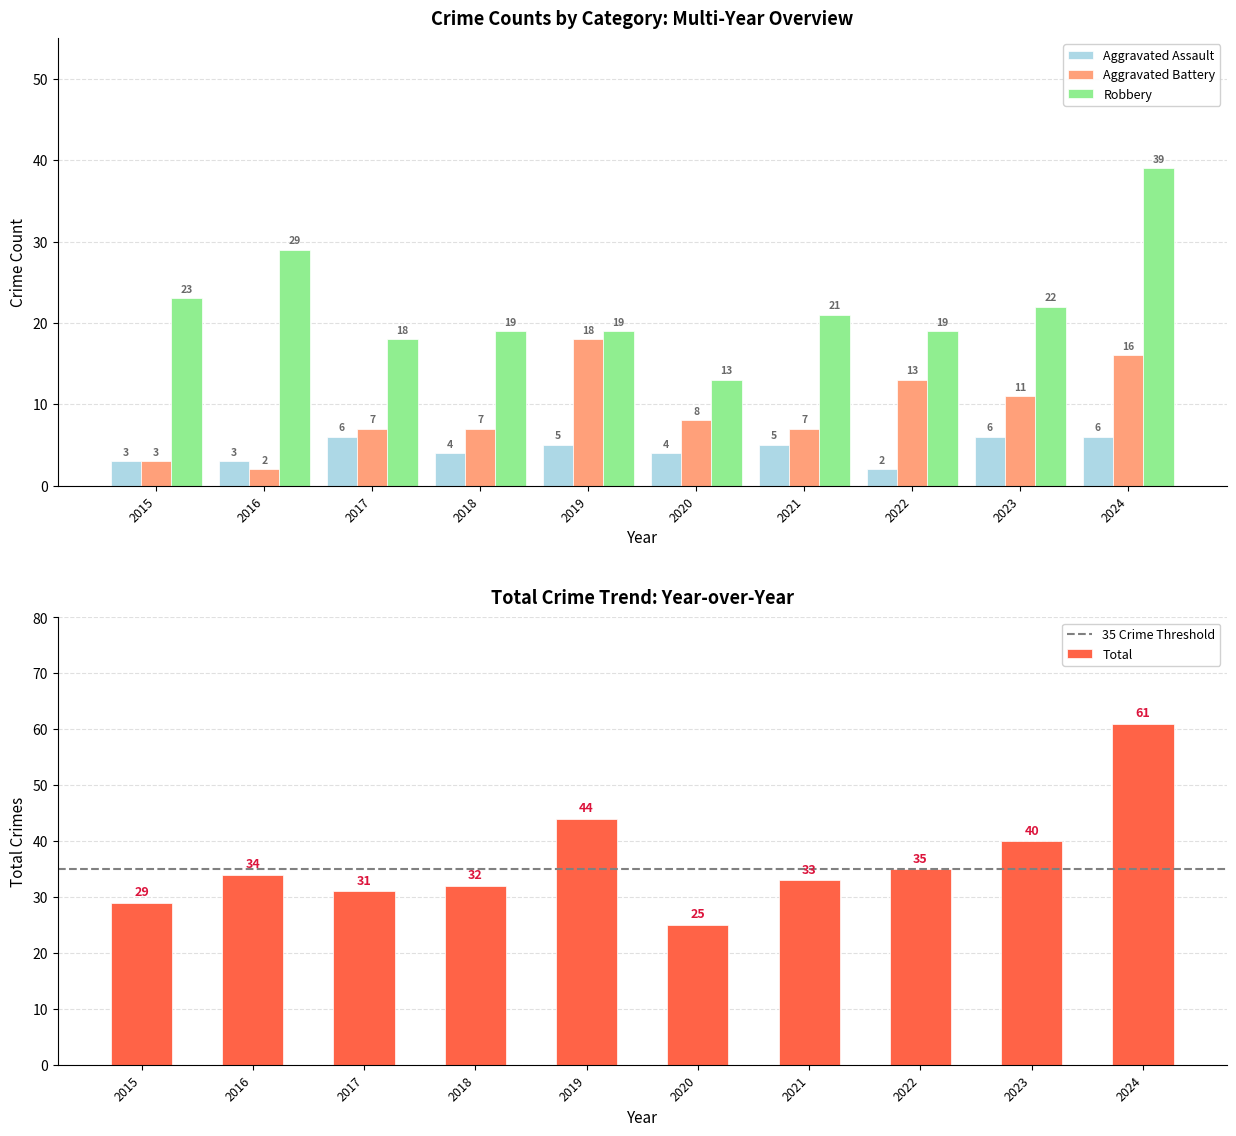

Reading left to right, what are all the values shown in this chart?

Aggravated Assault: 3	3	6	4	5	4	5	2	6	6
Aggravated Battery: 3	2	7	7	18	8	7	13	11	16
Robbery: 23	29	18	19	19	13	21	19	22	39
Total: 29	34	31	32	44	25	33	35	40	61